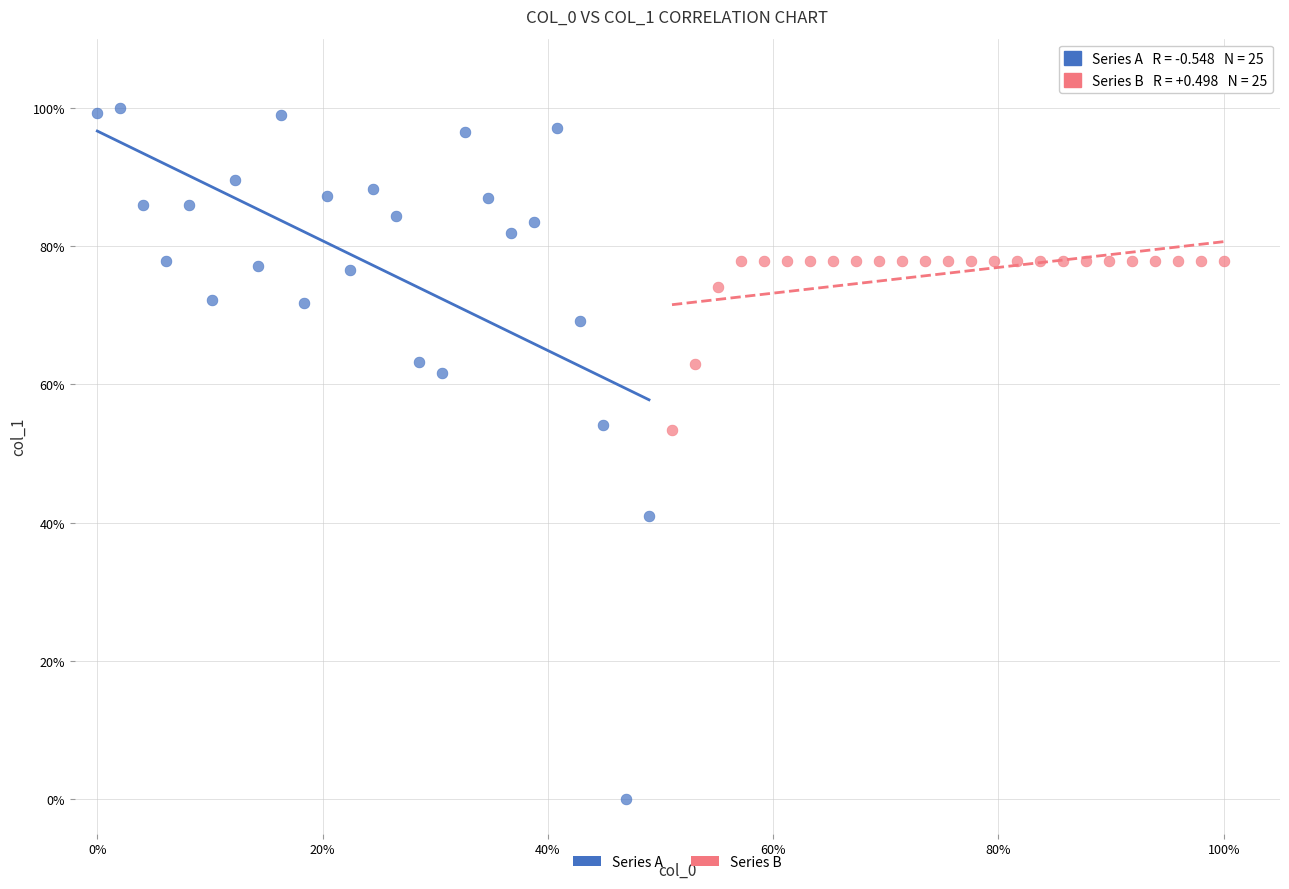

Which series reaches the maximum Y coordinate?

Series A